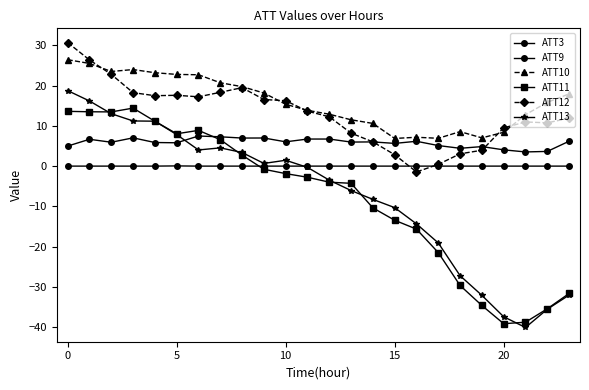

How many lines are shown in the chart?

6